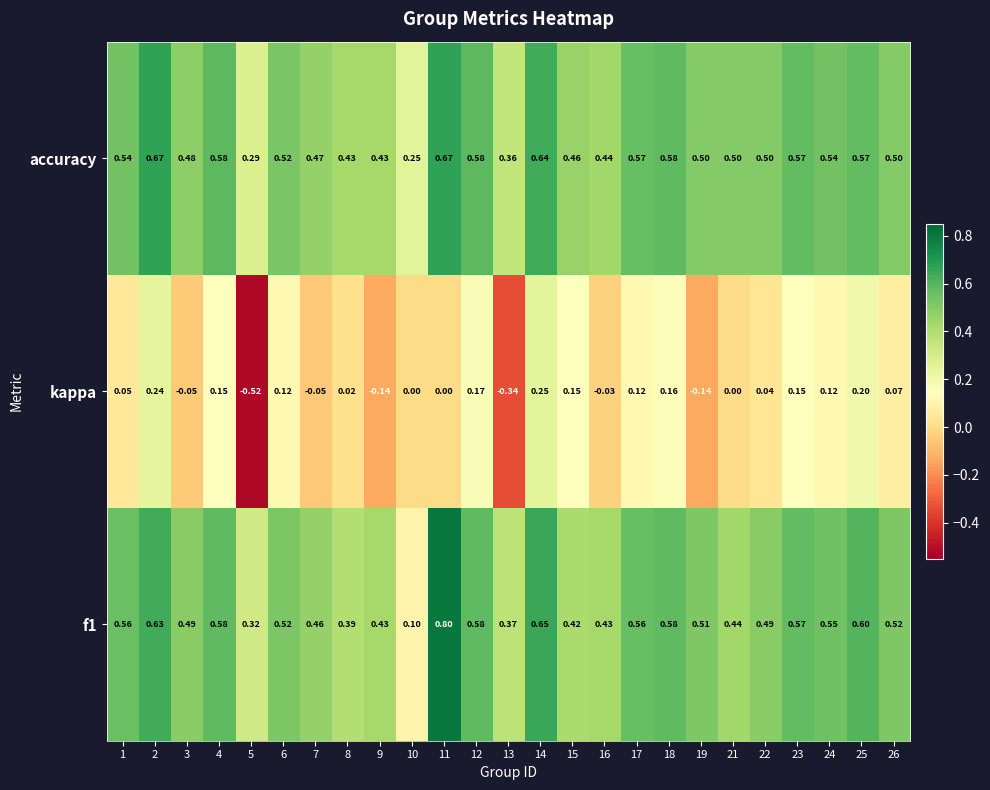

Between 16 and 26, which series saw the biggest shift?

kappa